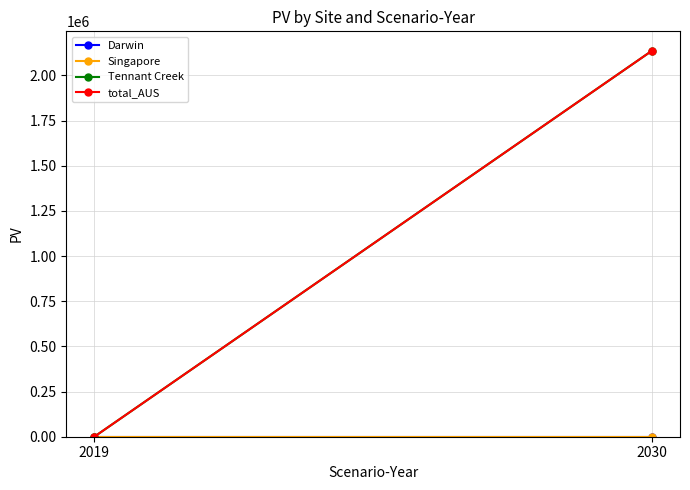

Rank the categories by Singapore value from highest to lowest.

2019, 2030